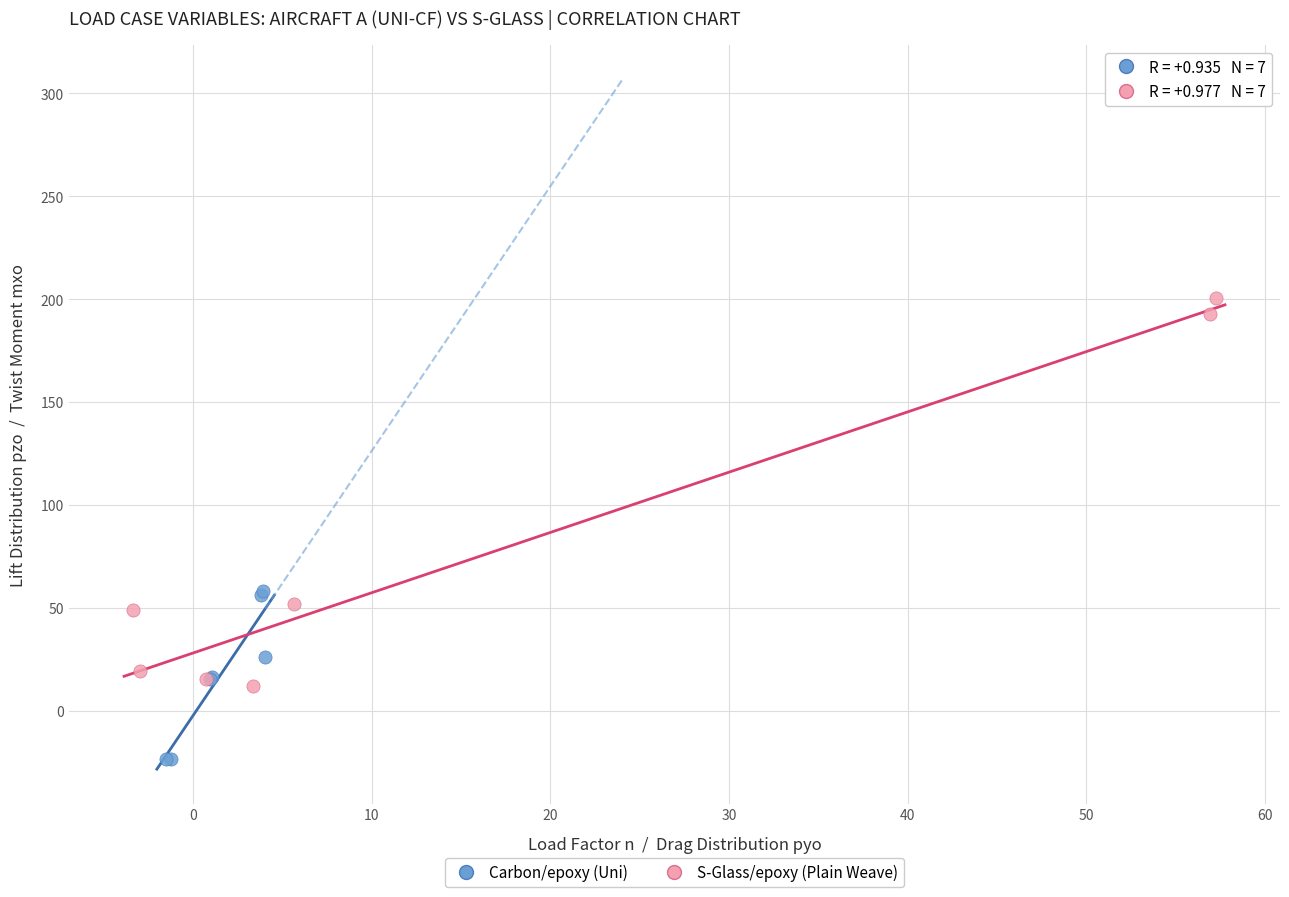

Which series contains the highest Y value?

S-Glass/epoxy (Plain Weave)